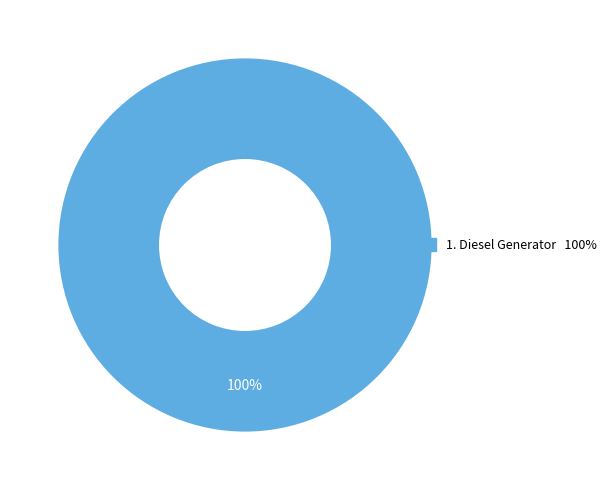

Does any single category account for the majority?

Yes